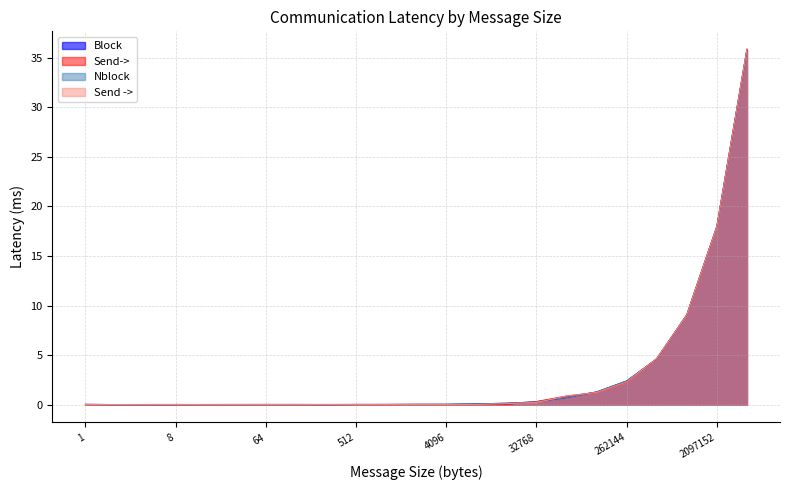

What is the maximum value shown in the chart?

35.9